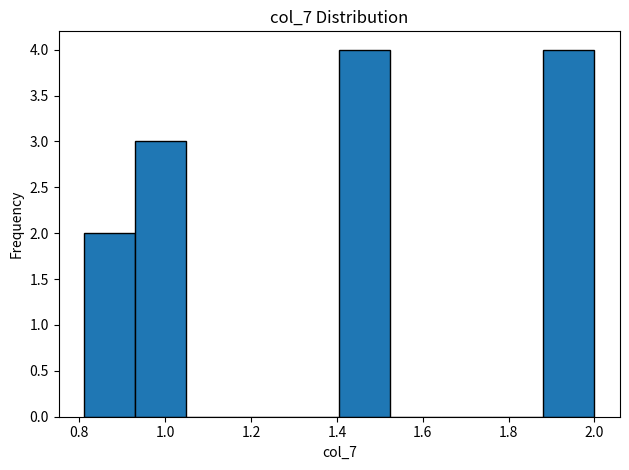

Reading left to right, transcribe this chart: for each bar, give the range it covers on the x-axis and its height. Neither the bar edges nor the heights are printed on the chart, so give them approximately, as read against the axes.

0.82 to 0.94: 2
0.94 to 1.04: 3
1.04 to 1.16: 0
1.16 to 1.28: 0
1.28 to 1.40: 0
1.40 to 1.52: 4
1.52 to 1.64: 0
1.64 to 1.76: 0
1.76 to 1.88: 0
1.88 to 2.00: 4